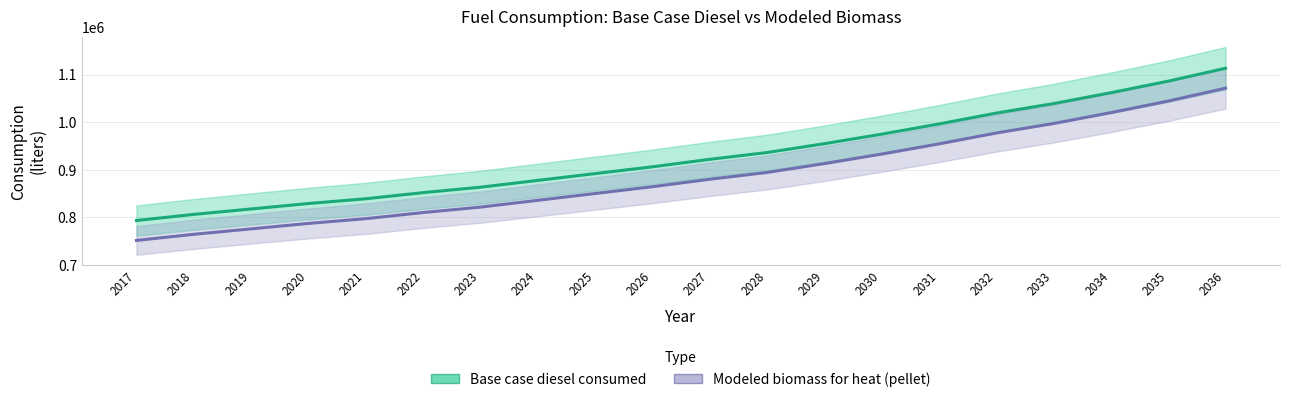

At which category is the sum across all series the highest?

2036